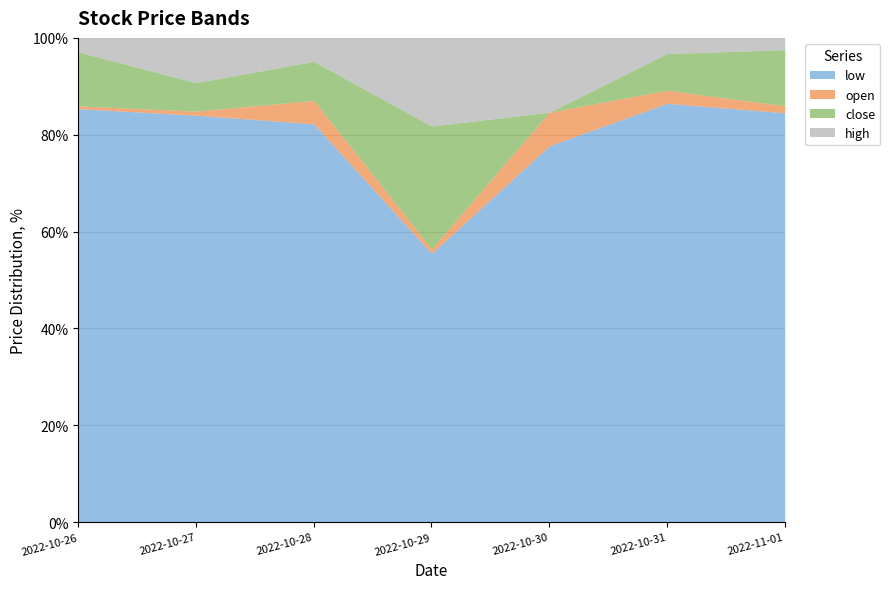

What is the label of the 3rd point from the right?

2022-10-30